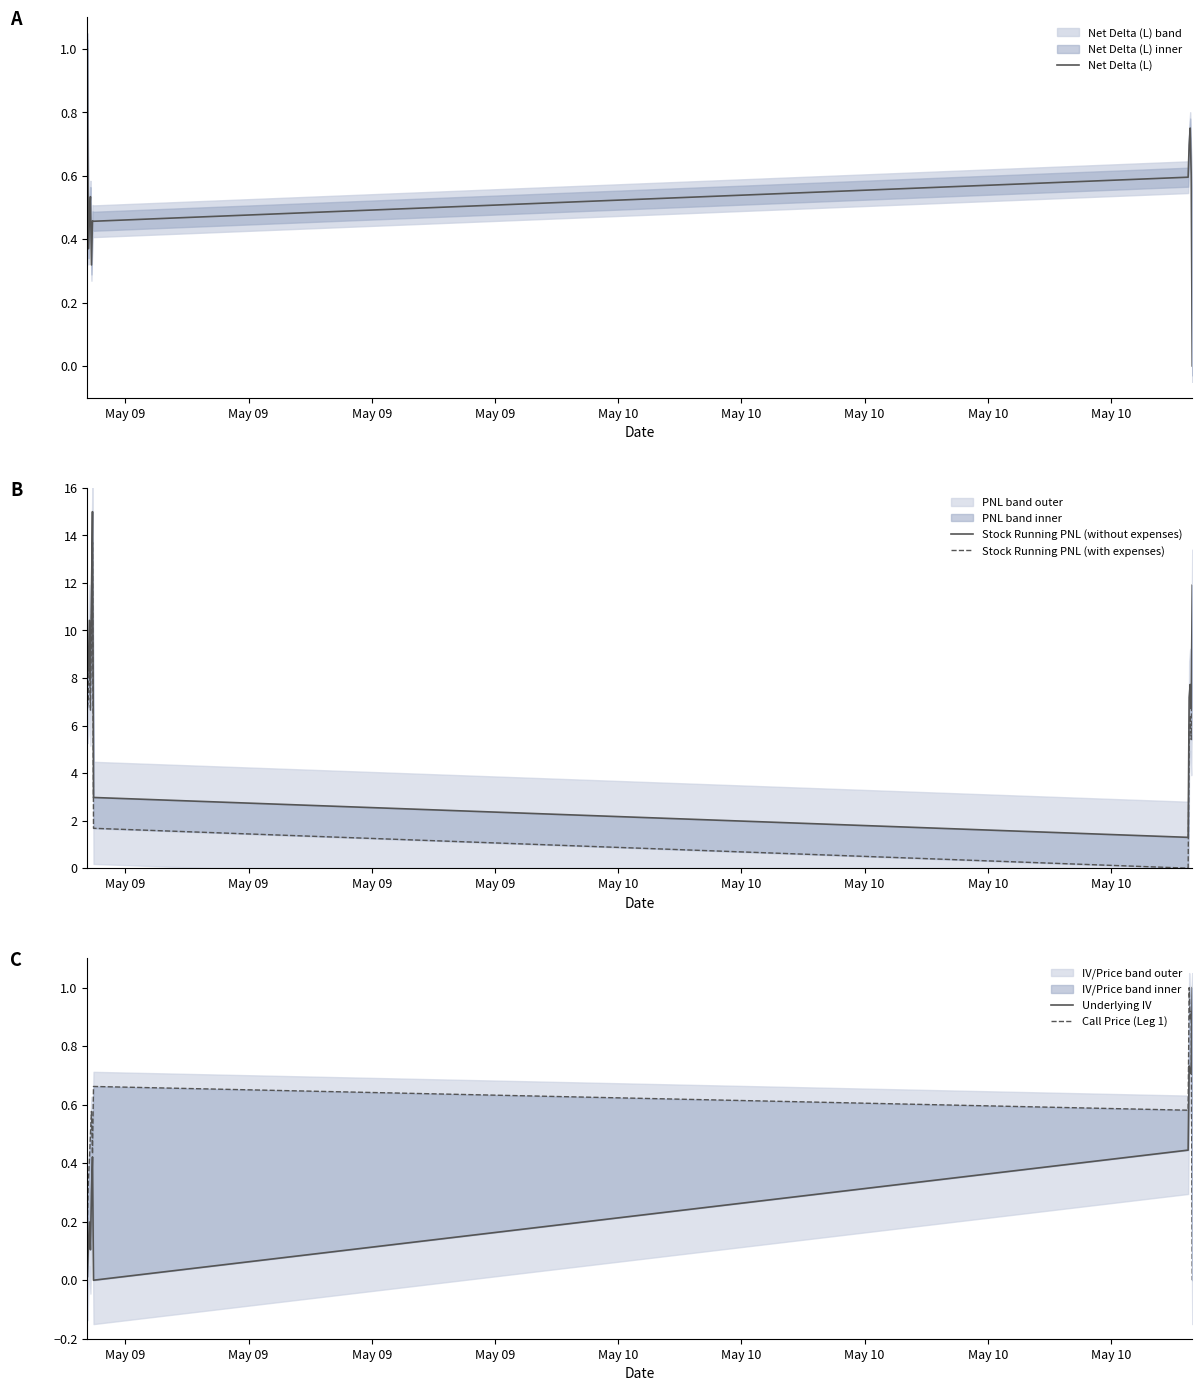

Which series changed the most between May 10 and May 10?

Stock Running PNL (without expenses)